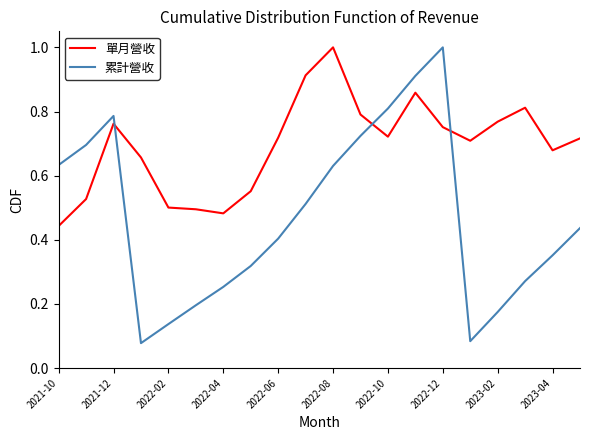

List the series in order of their overall mean, highest first.

單月營收, 累計營收